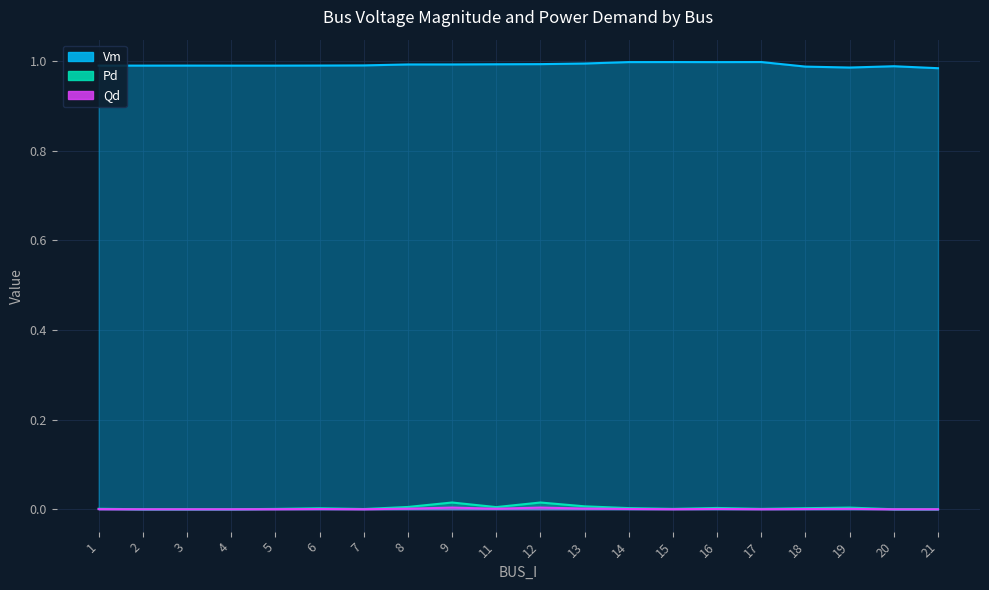

What is the sum of all Vm values?

19.8